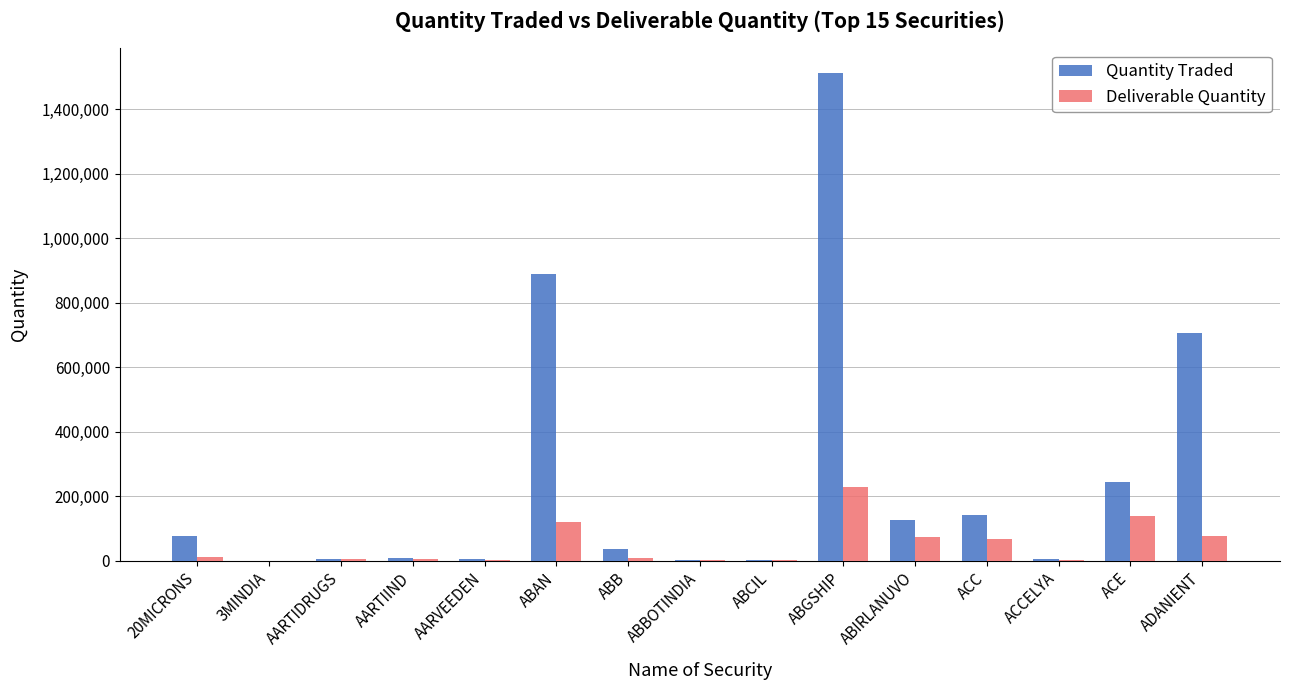

What is the sum of all Deliverable Quantity values?

741517